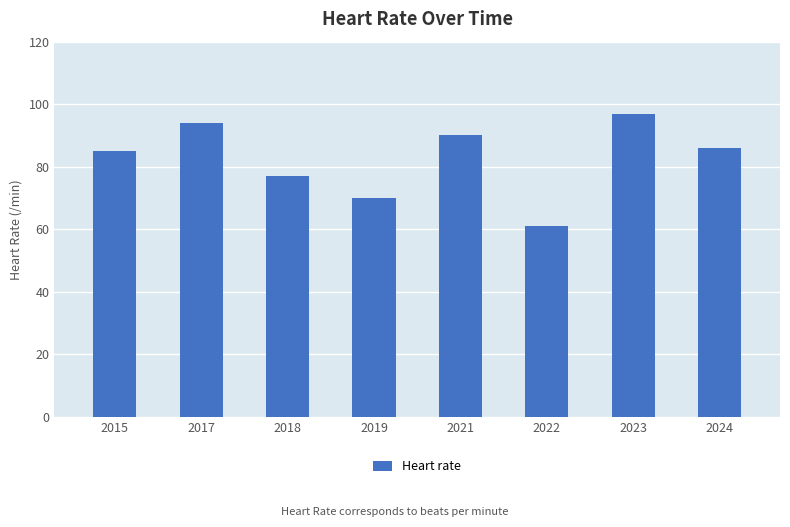

What is the difference between the second highest and minimum values?

33